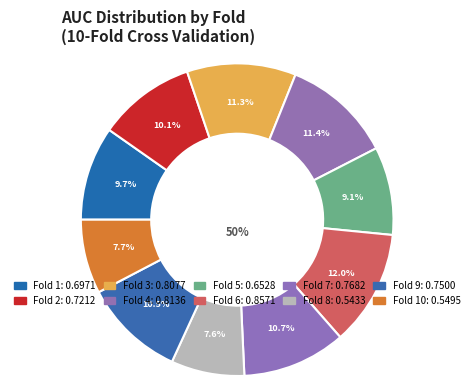

Is it true that Fold 10 is 13% of the pie?

False